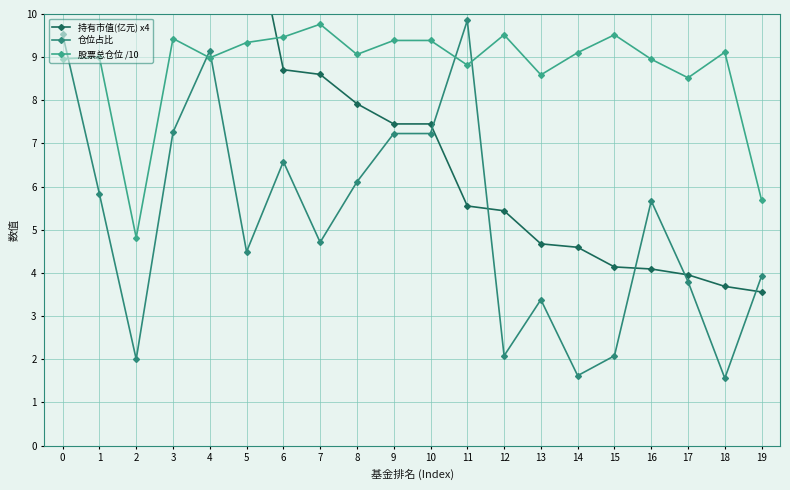

How many categories are shown in the chart?

20